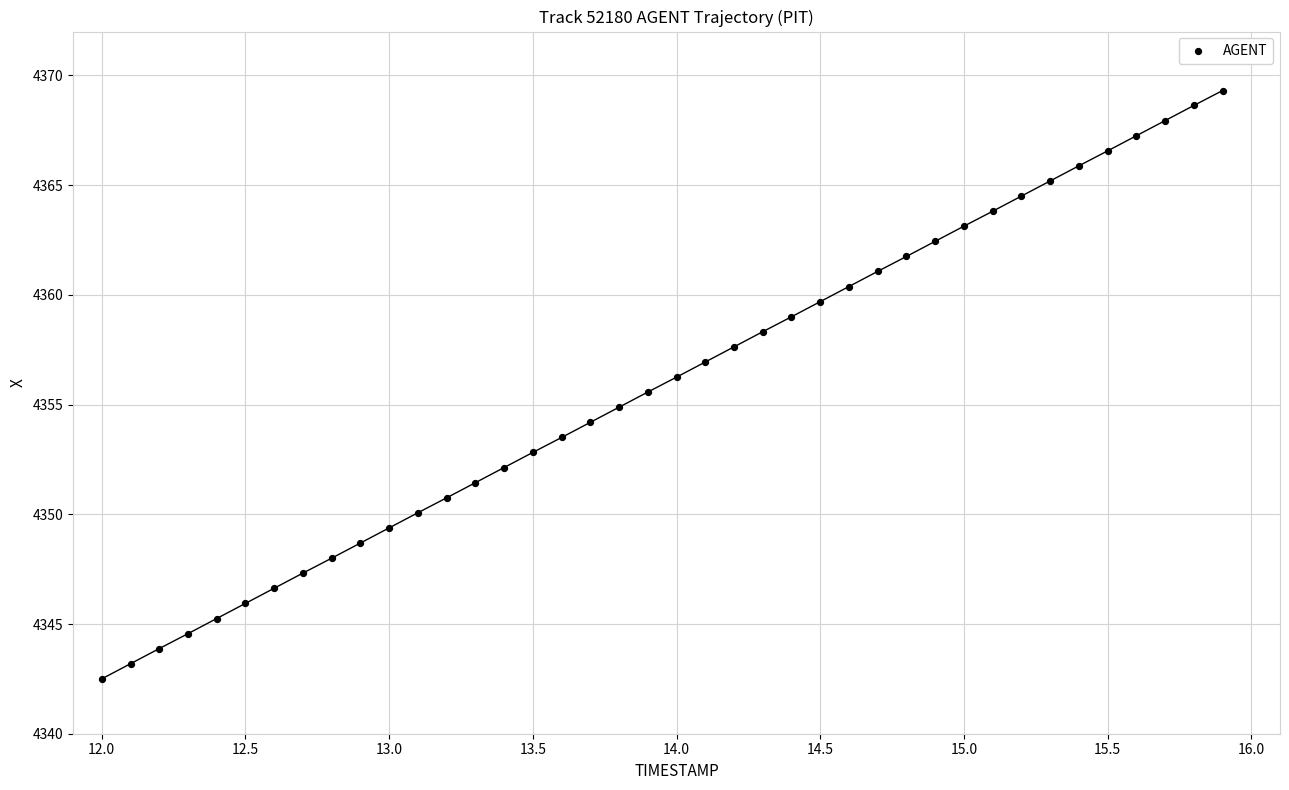

What is the range of Y values (max minus min)?

26.8